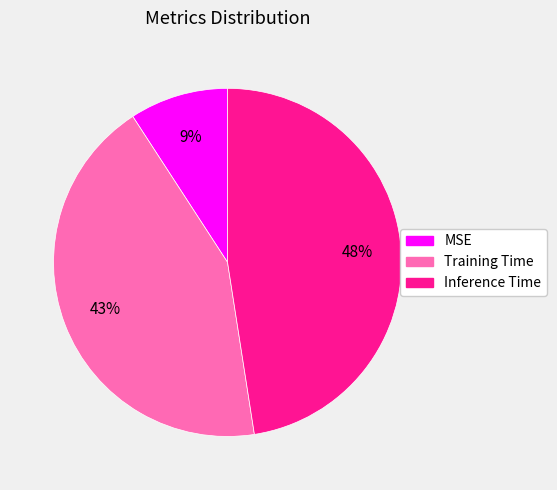

To the nearest percent, what is the average slice percentage?

33%